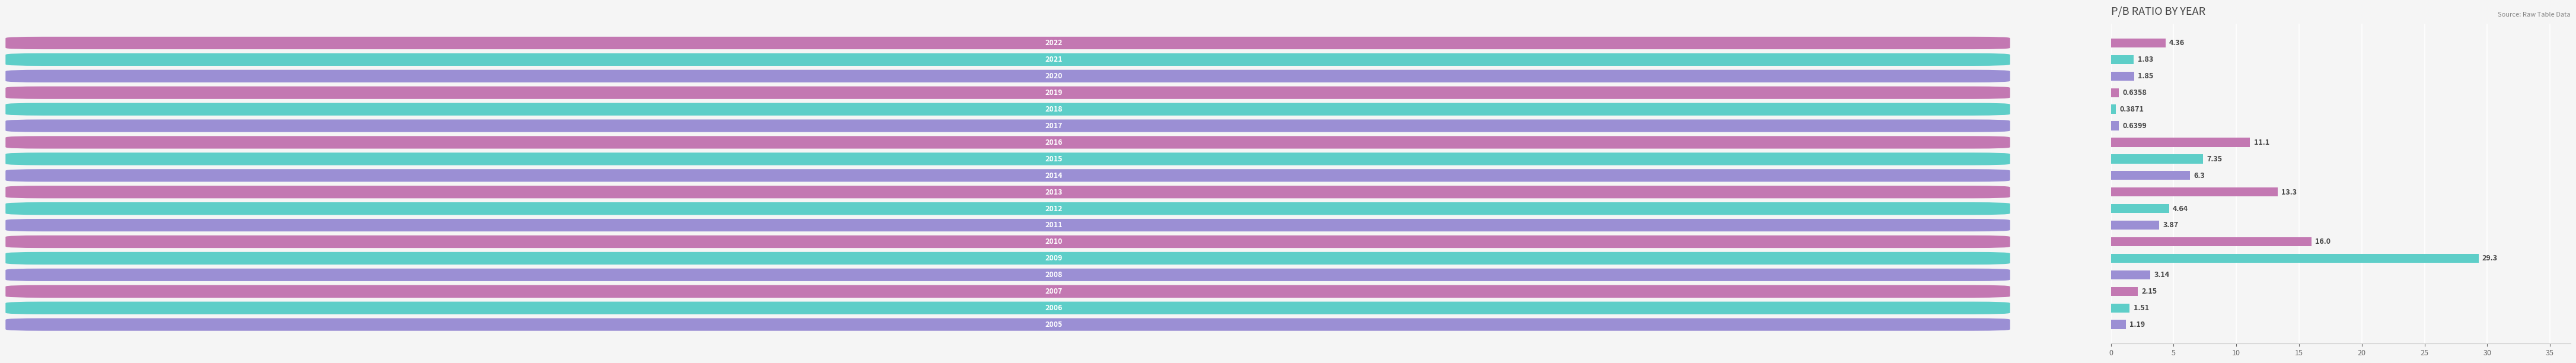

What is the difference between the second highest and minimum values?

15.6